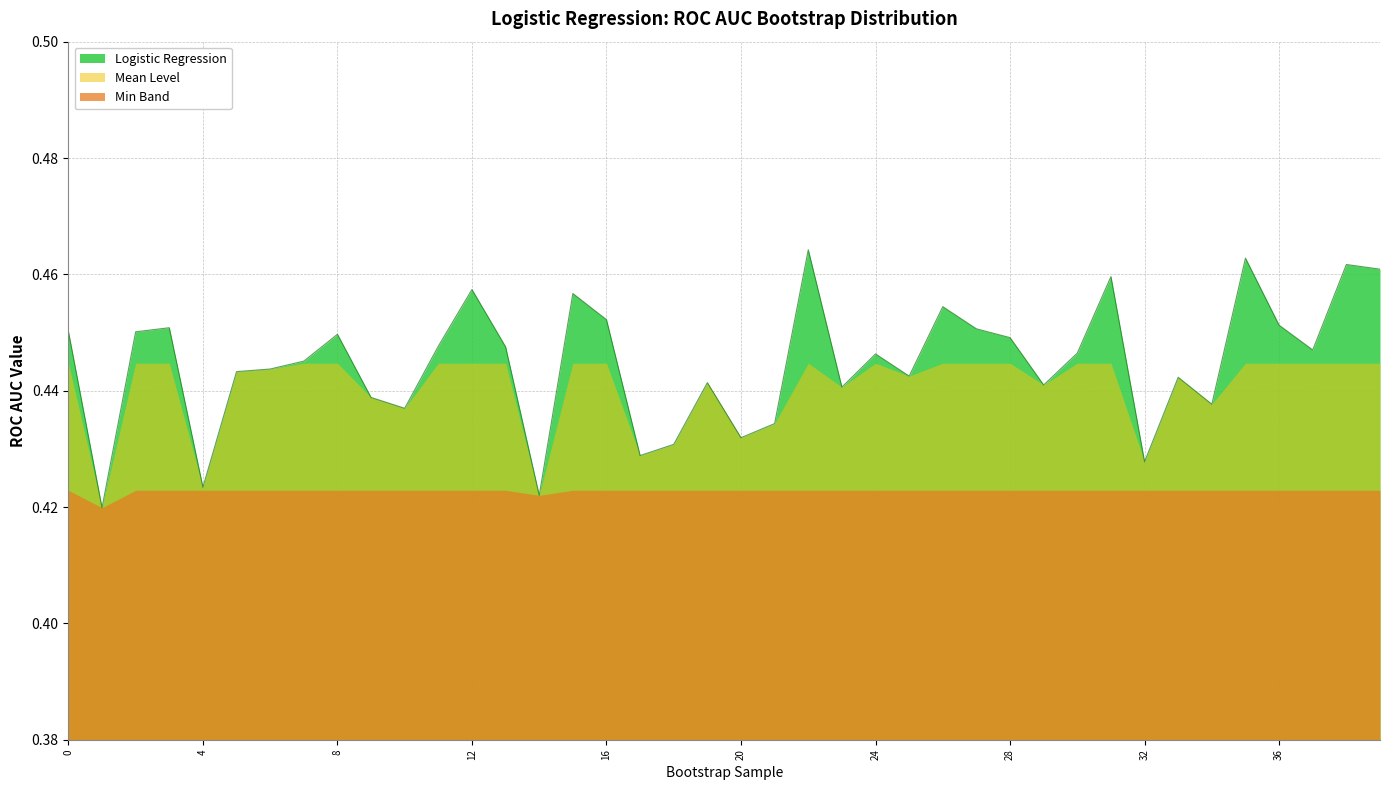

Which label corresponds to the largest value in the chart?

22